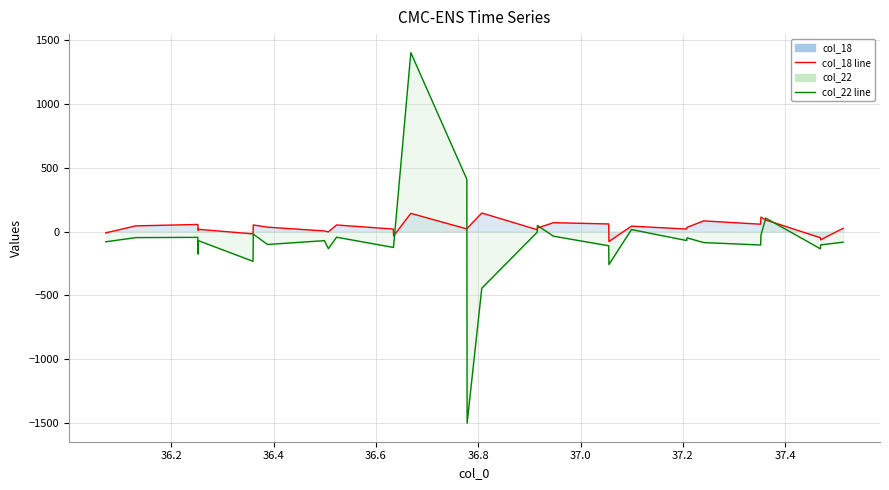

Is the value of col_18 line at 36.6 greater than the value of col_22 line at 37.6?

Yes